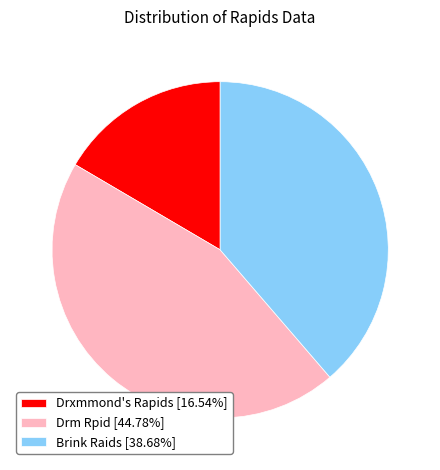

Does Drxmmond's Rapids [16.54%] account for over 50% of the chart?

No